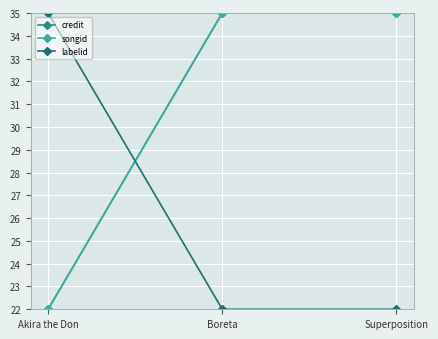

What position from the right is Akira the Don?

3